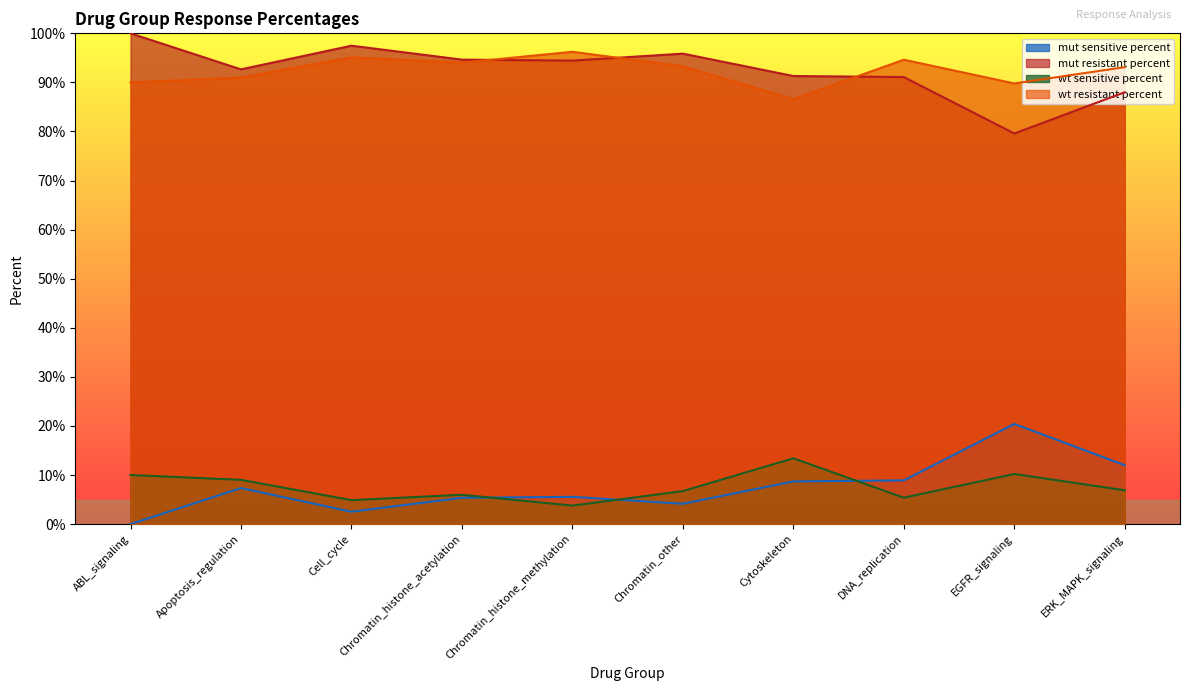

Which category has the lowest value in the mut_sensitive_percent series?

ABL_signaling